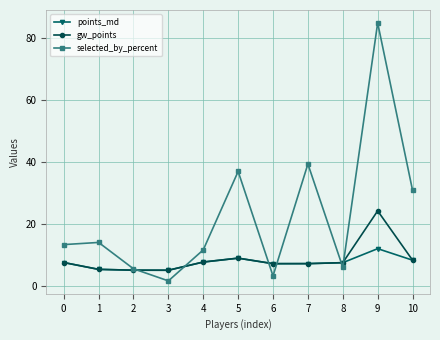

How many lines are shown in the chart?

3